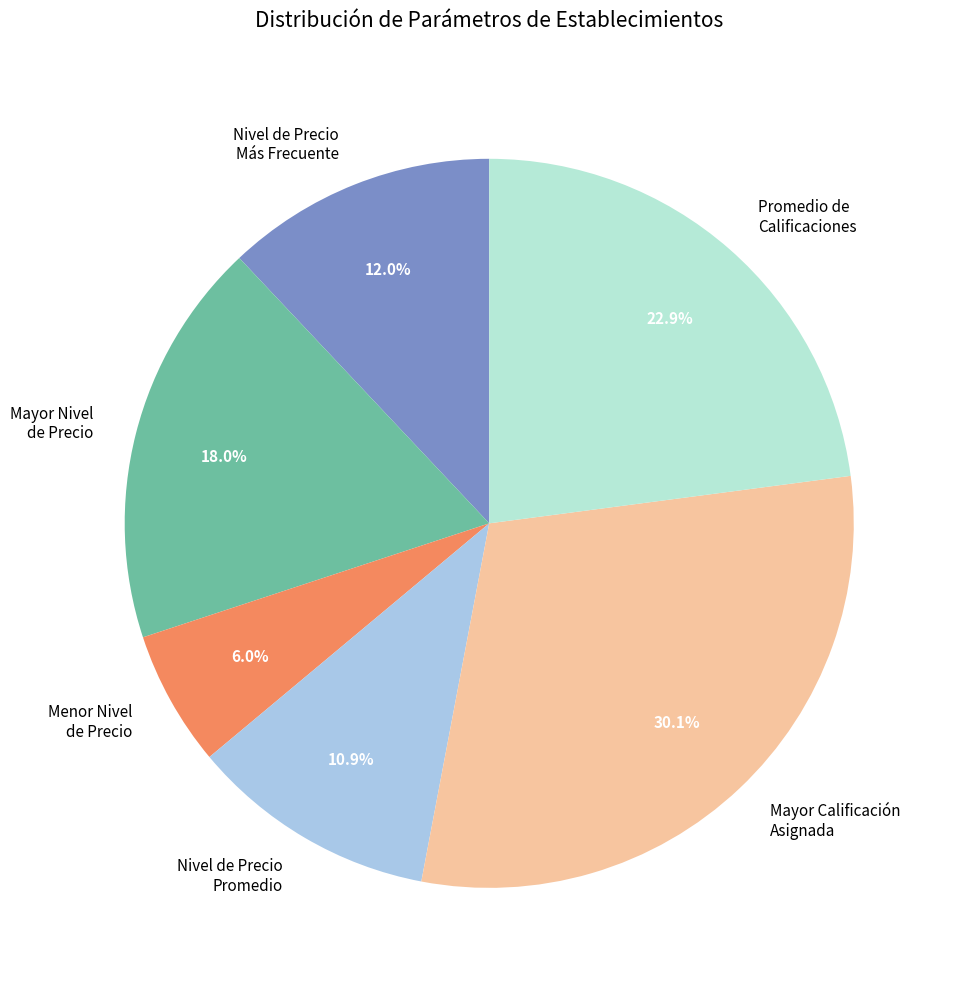

Rank the categories by value from lowest to highest.

Menor Nivel de Precio, Nivel de Precio Promedio, Nivel de Precio Más Frecuente, Mayor Nivel de Precio, Promedio de Calificaciones, Mayor Calificación Asignada